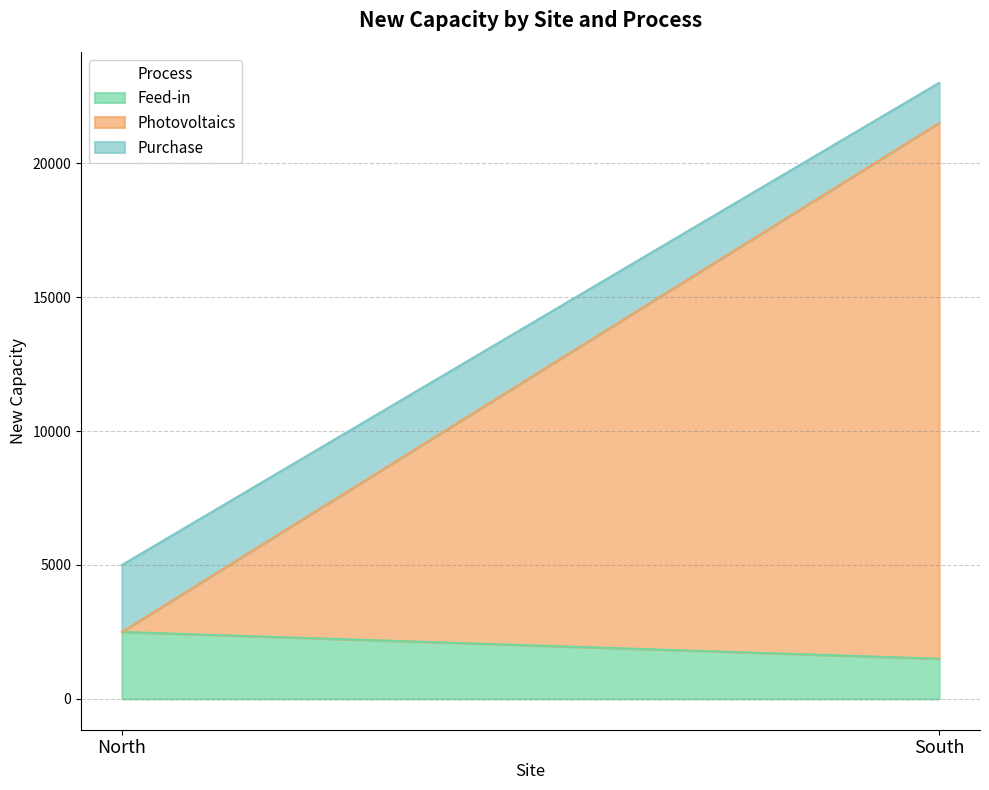

The value of Feed-in at North is 2500. True or false?

True